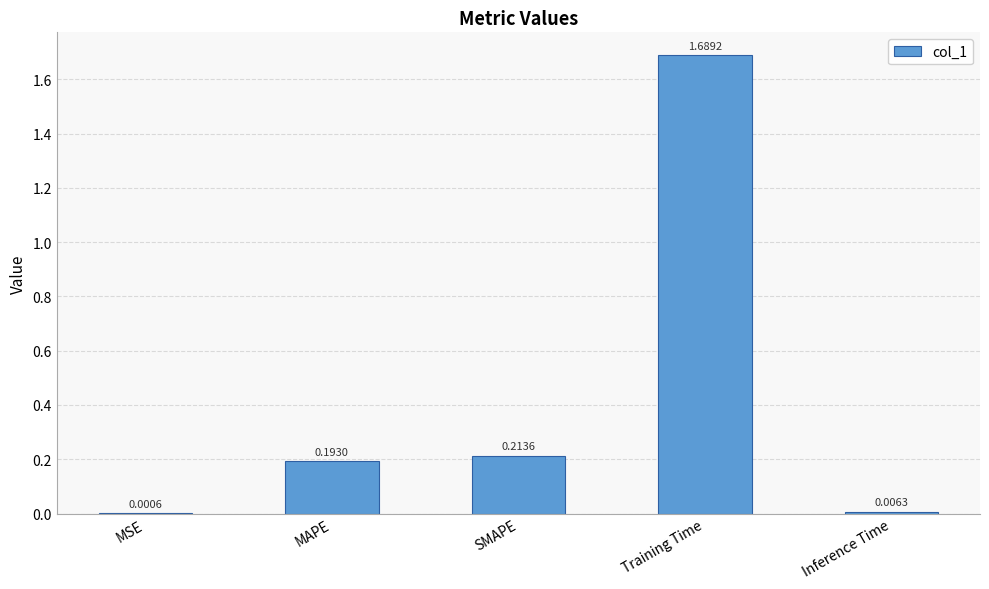

The chart shows a value of 0.0 at MAPE. True or false?

False